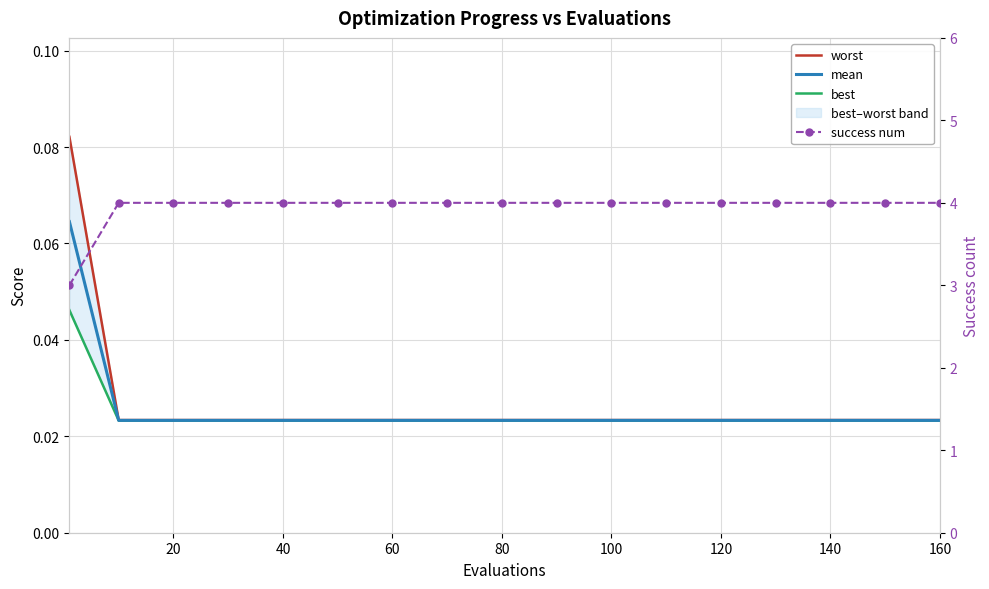

At which category is the sum across all series the highest?

20